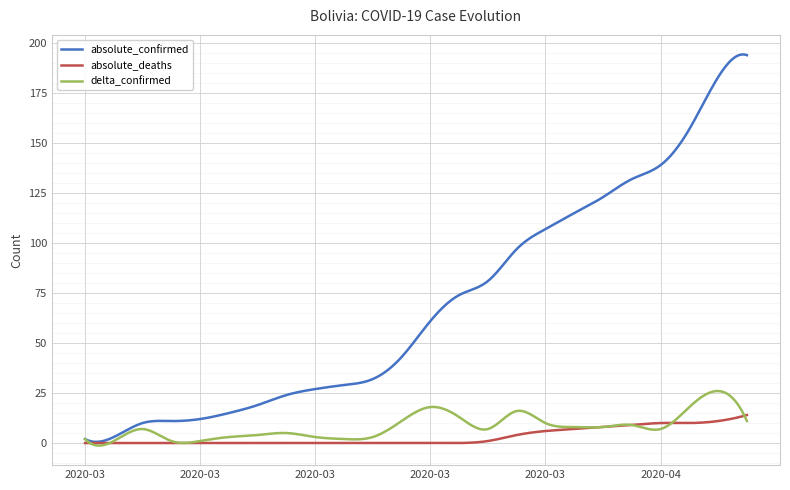

True or false: absolute_deaths and delta_confirmed intersect in this chart.

True